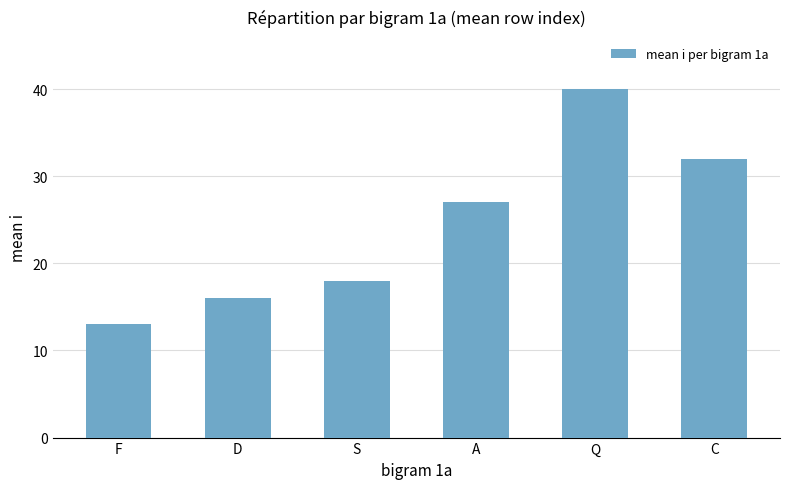

What is the difference between the maximum and minimum values?

27